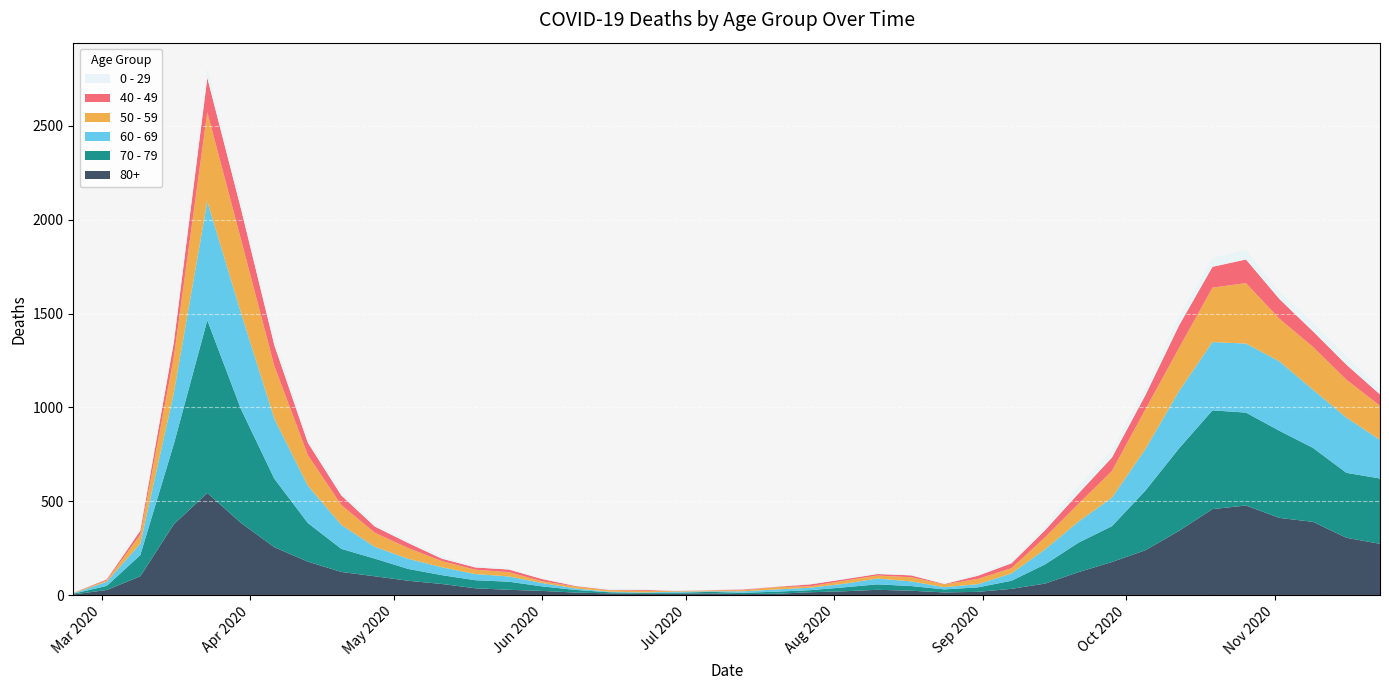

Reading left to right, transcribe all the data shown in this chart.

80+: 3	27	100	377	544	385	255	178	123	100	76	59	36	28	22	13	9	6	7	9	5	7	15	20	28	23	14	17	33	61	122	176	239	342	458	477	411	390	305	273
70 - 79: 4	22	113	427	920	608	365	206	123	94	63	47	43	43	24	14	6	5	5	8	7	11	11	21	29	25	16	24	43	102	157	191	318	439	526	495	464	394	346	348
60 - 69: 2	22	61	272	634	514	320	199	128	63	54	42	33	28	18	8	3	3	6	3	8	12	13	19	31	25	12	17	39	80	112	152	221	305	364	368	370	310	294	206
50 - 59: 3	7	48	190	475	392	281	163	106	75	57	33	23	23	9	10	8	9	3	5	6	12	8	16	16	22	15	28	28	64	95	142	212	230	290	322	227	228	202	182
40 - 49: 0	5	21	79	183	163	111	66	51	33	27	13	12	14	12	3	2	5	1	1	4	2	10	8	8	10	2	17	26	38	55	72	76	120	111	126	105	83	80	60
0 - 29: 1	0	10	25	47	42	36	19	20	12	11	10	8	6	2	4	6	5	2	1	2	1	3	6	6	2	5	9	11	20	40	38	39	44	46	52	38	45	43	25